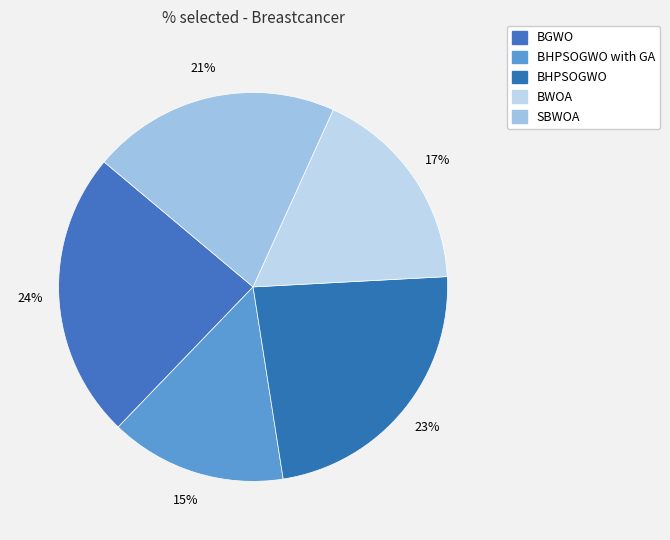

True or false: BWOA accounts for 17% of the total.

True